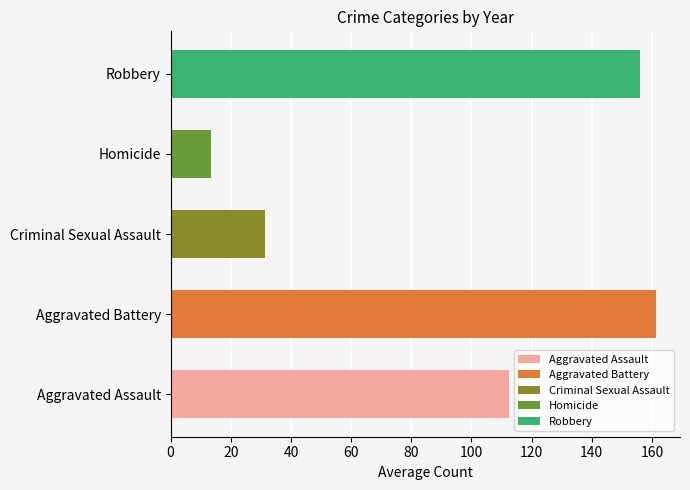

What is the difference between the second highest and second lowest values?

124.5